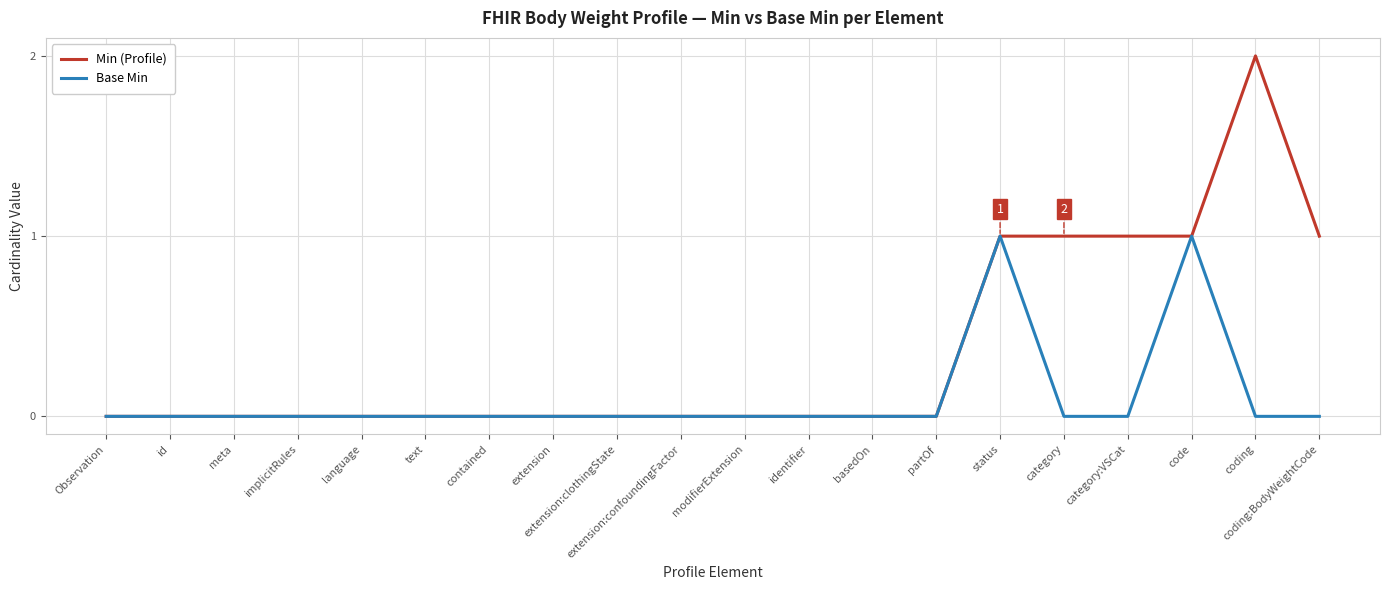

The value of Base Min at coding is -1. True or false?

False